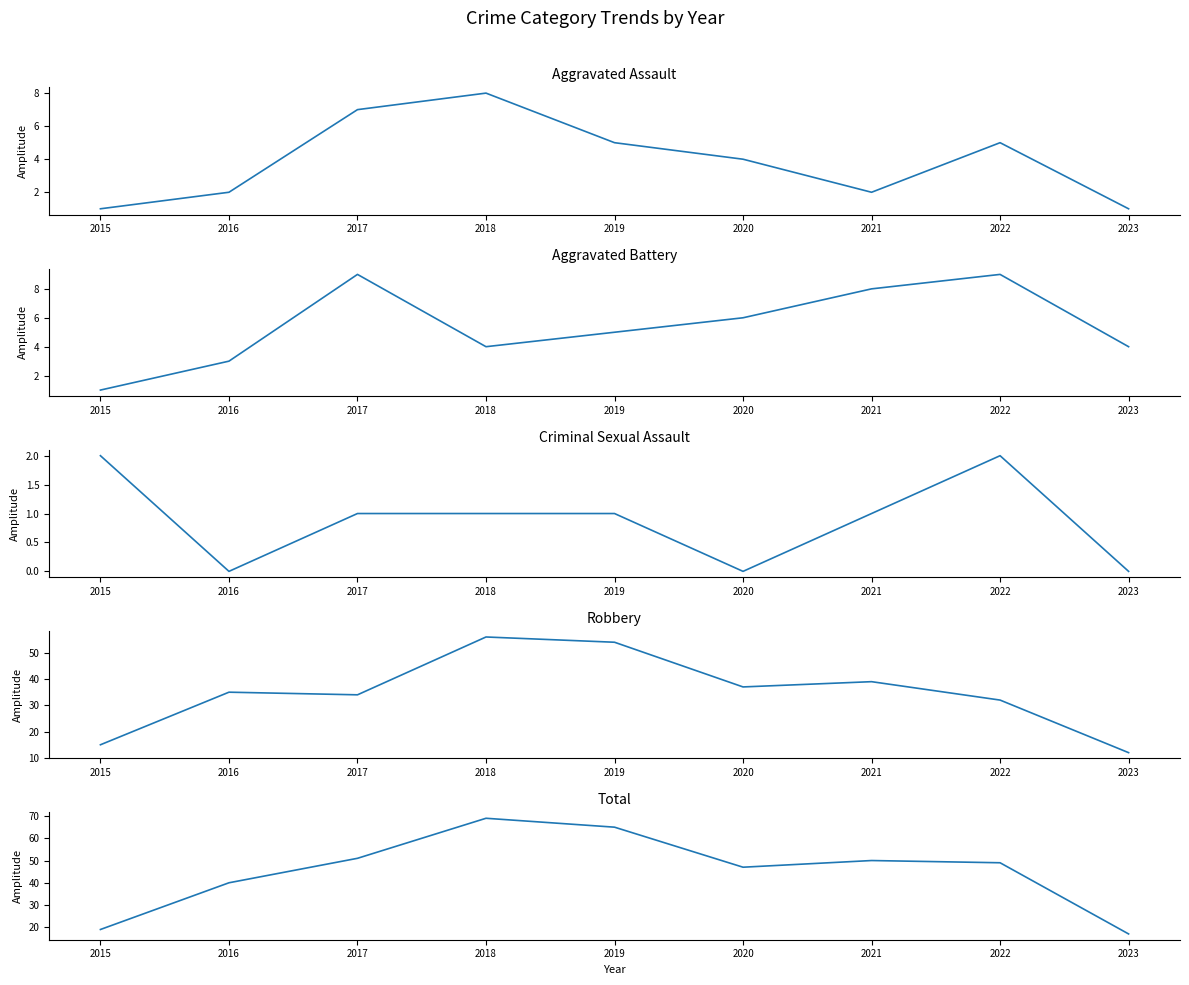

At 2023, list the series in order from largest to smallest.

Total, Robbery, Aggravated Battery, Aggravated Assault, Criminal Sexual Assault